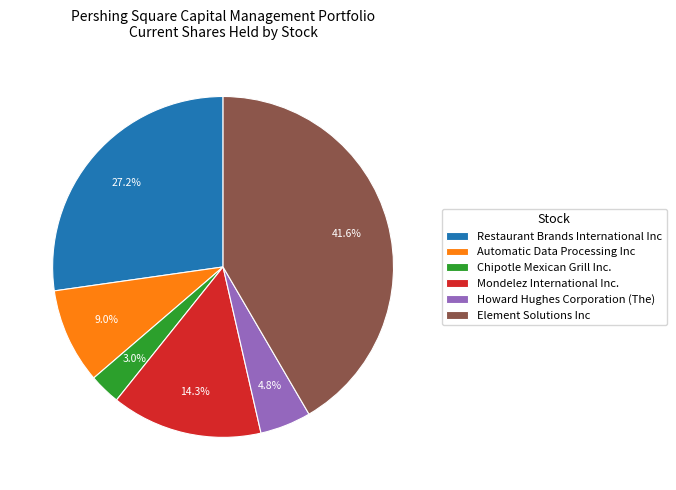

Which category has the biggest portion of the pie?

Element Solutions Inc